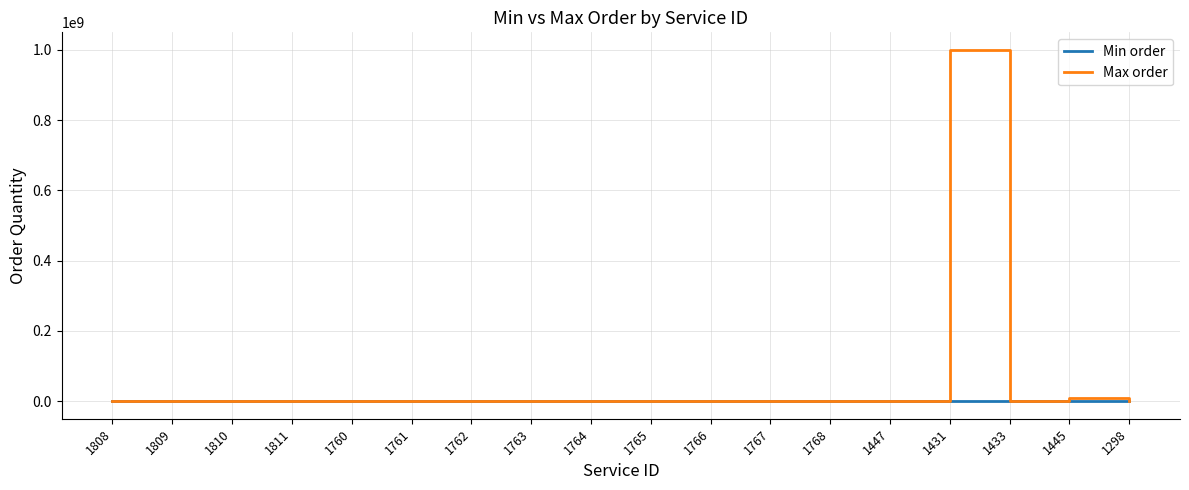

What is the maximum value for Max order?

1000000000